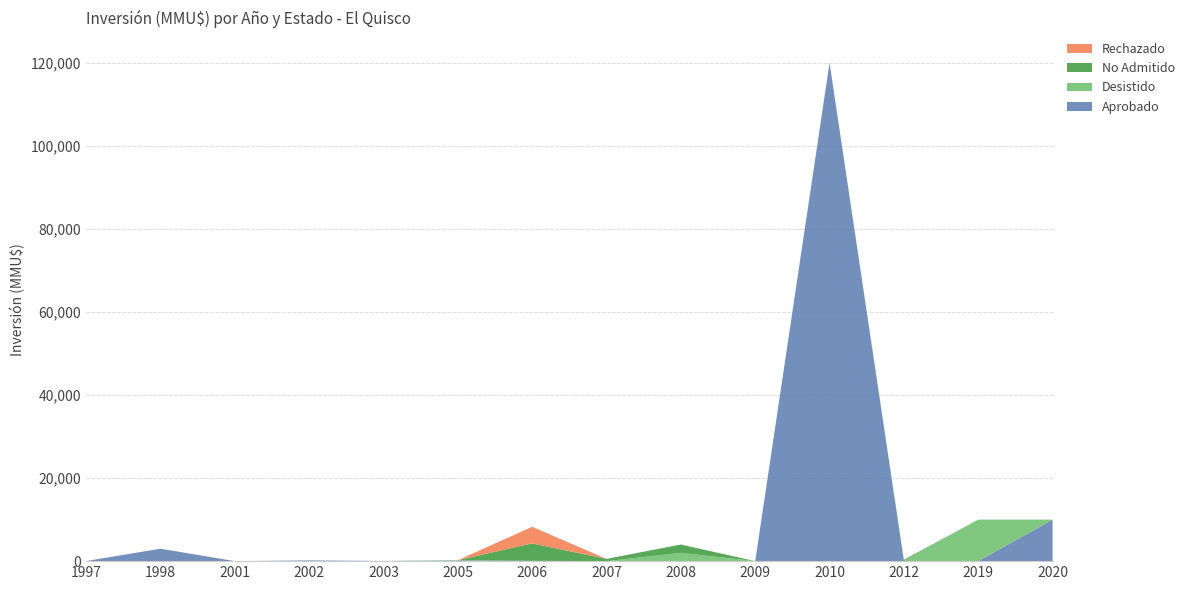

Reading left to right, transcribe all the data shown in this chart.

Aprobado: 20	3000	0	173	45	160	72	0	0	0	120000	0	0	10000
Desistido: 0	0	0	0	0	72	0	0	2000	0	0	0	10000	0
No Admitido: 0	0	0	0	0	0	4200	544	2000	1	0	300	0	0
Rechazado: 0	0	0	0	0	0	4000	0	0	0	0	0	0	0